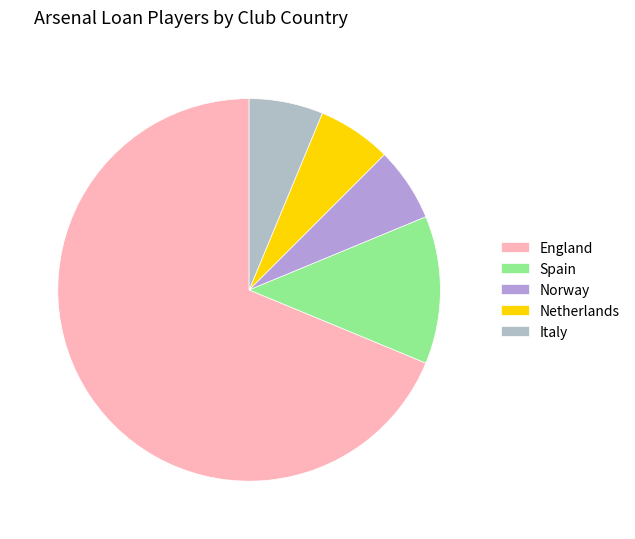

How many segments does this pie chart have?

5